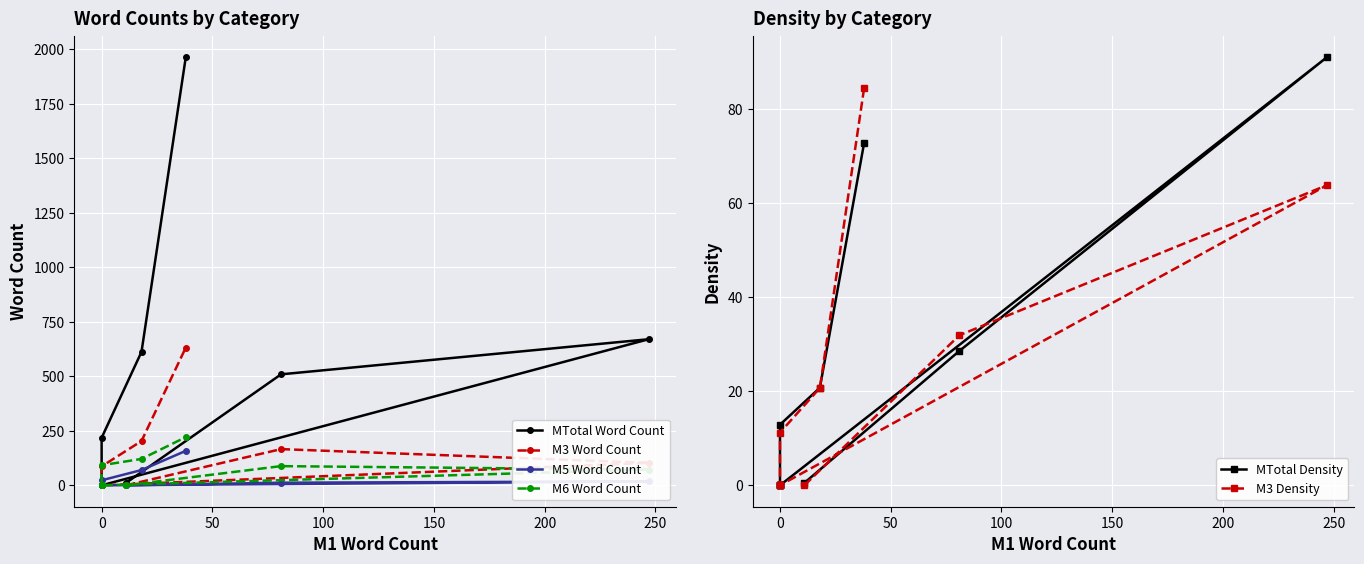

How many data points does each series have?

10